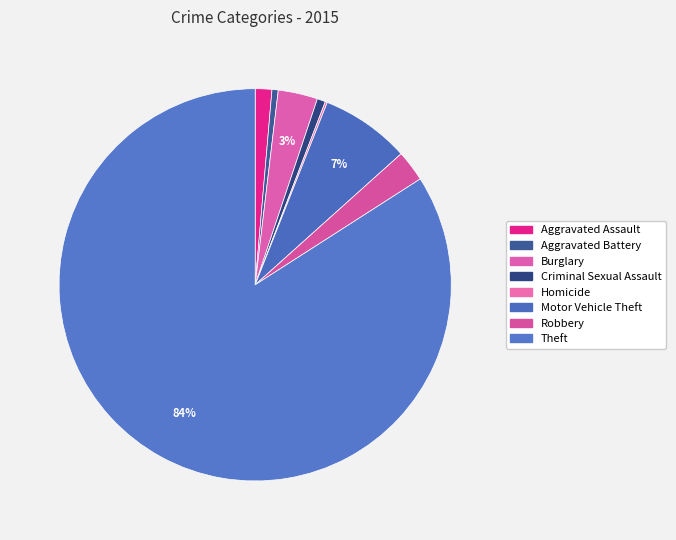

How many segments does this pie chart have?

8